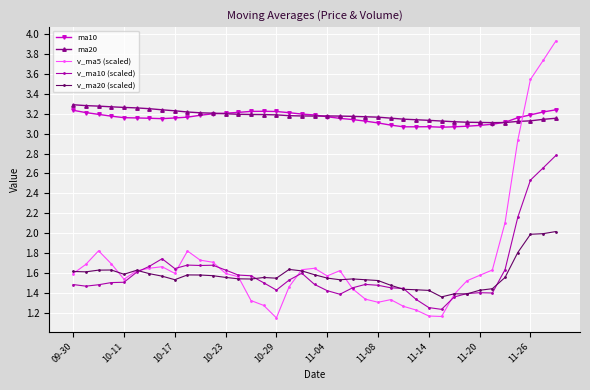

What is the highest value of the v_ma20 (scaled) series?

2.0